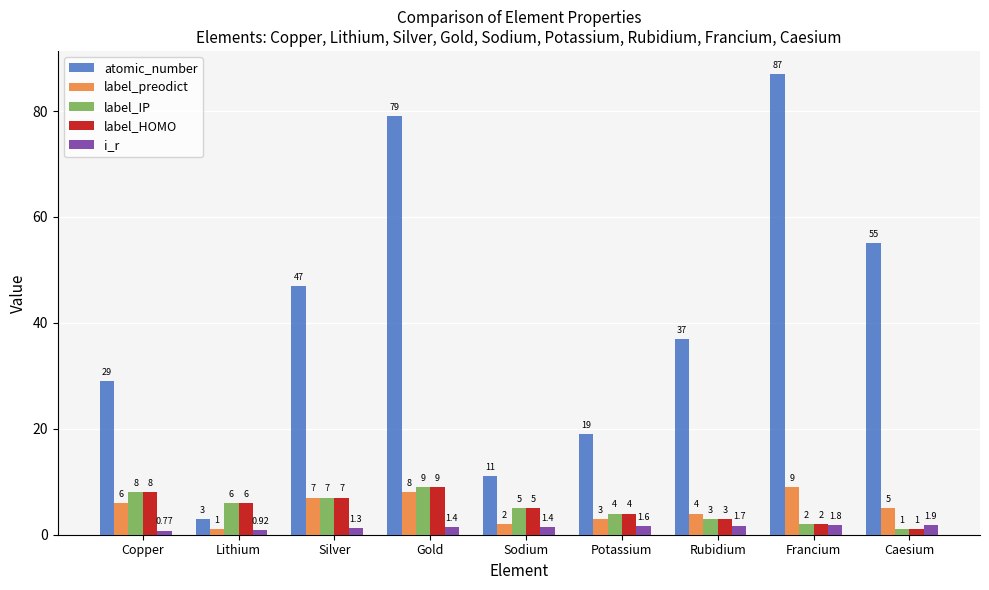

Rank the categories by i_r value from highest to lowest.

Caesium, Francium, Rubidium, Potassium, Sodium, Gold, Silver, Lithium, Copper